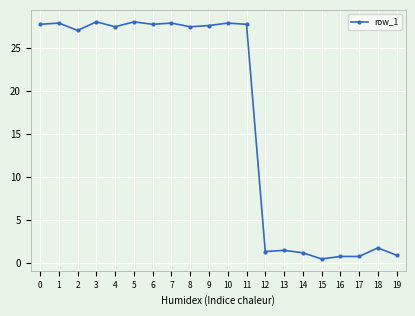

What is the greatest value displayed?

28.0